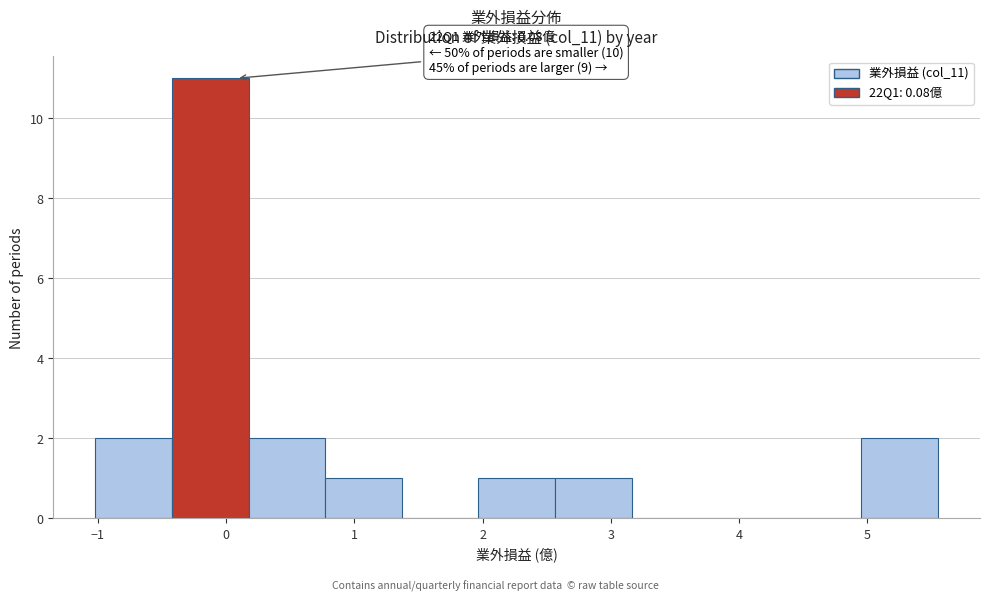

Which range on the x-axis has the tallest bar?

-0.4 to 0.2